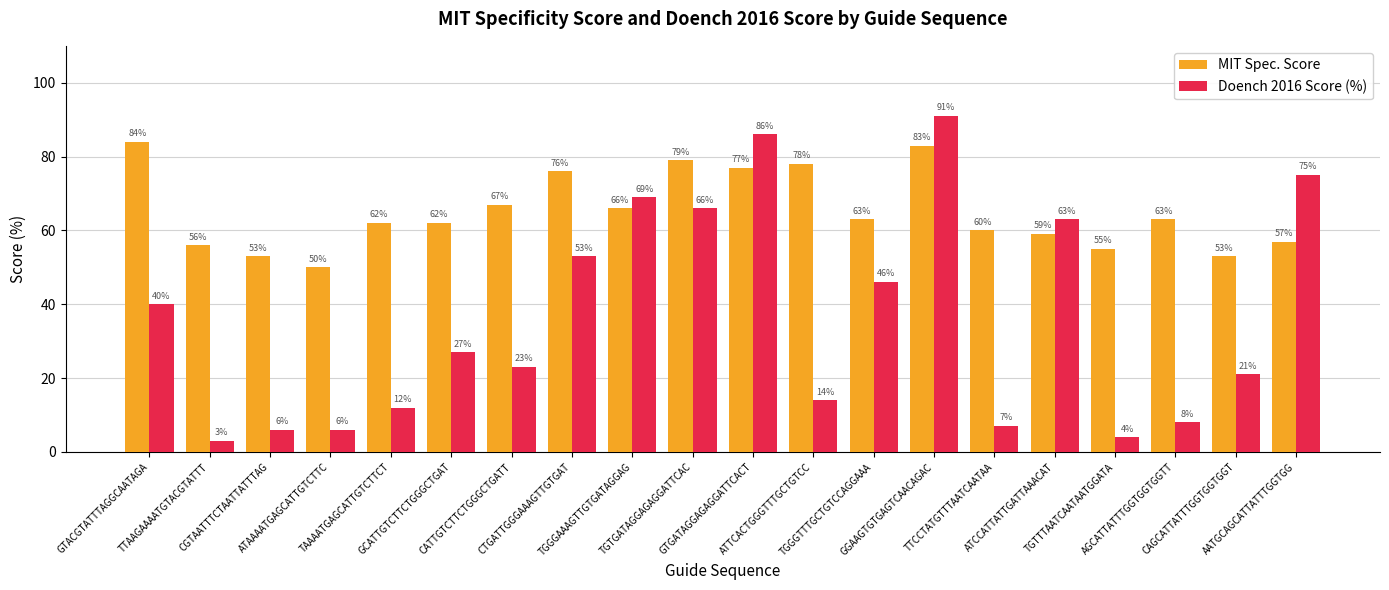

The value of Doench 2016 Score (%) at CAGCATTATTTGGTGGTGGT is 31. True or false?

False